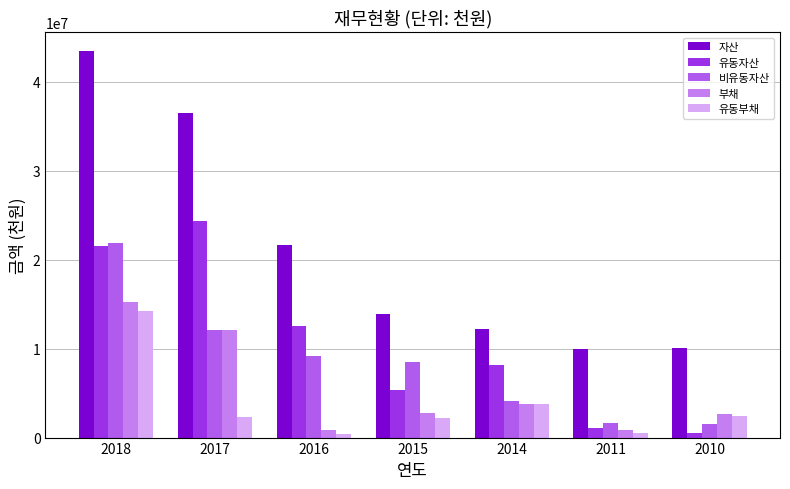

Is the value of 부채 at 2014 greater than the value of 유동부채 at 2017?

Yes